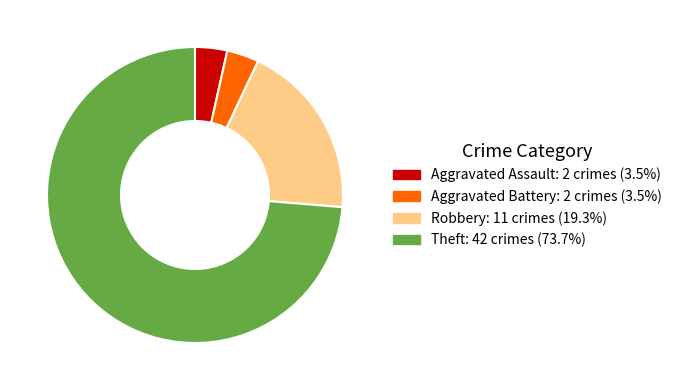

Count the number of slices in the pie.

4